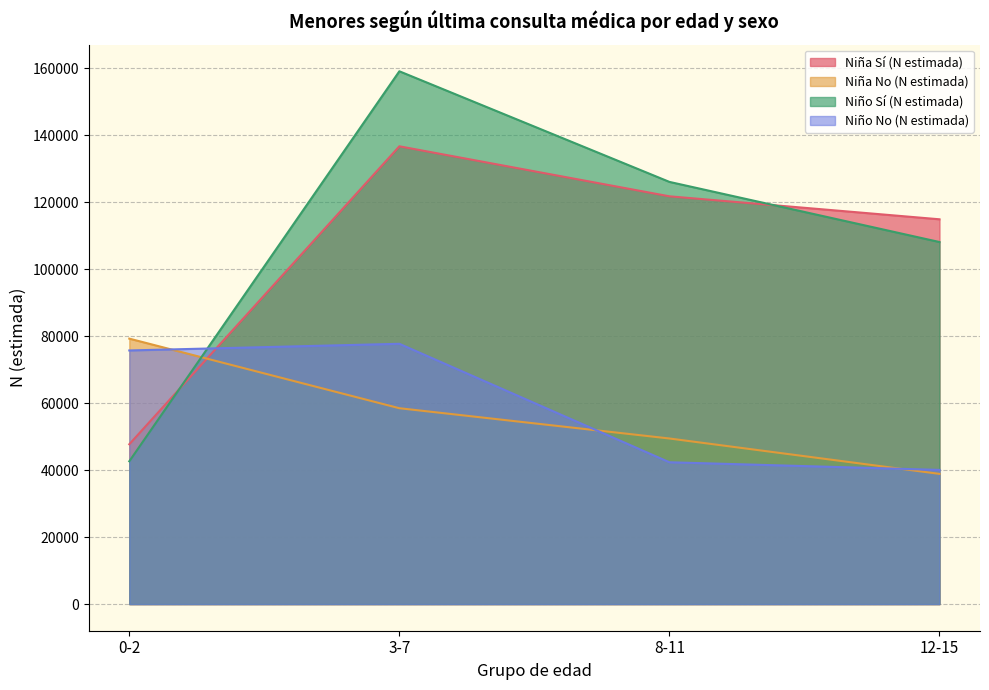

What is the total value across all series at 8-11?

339682